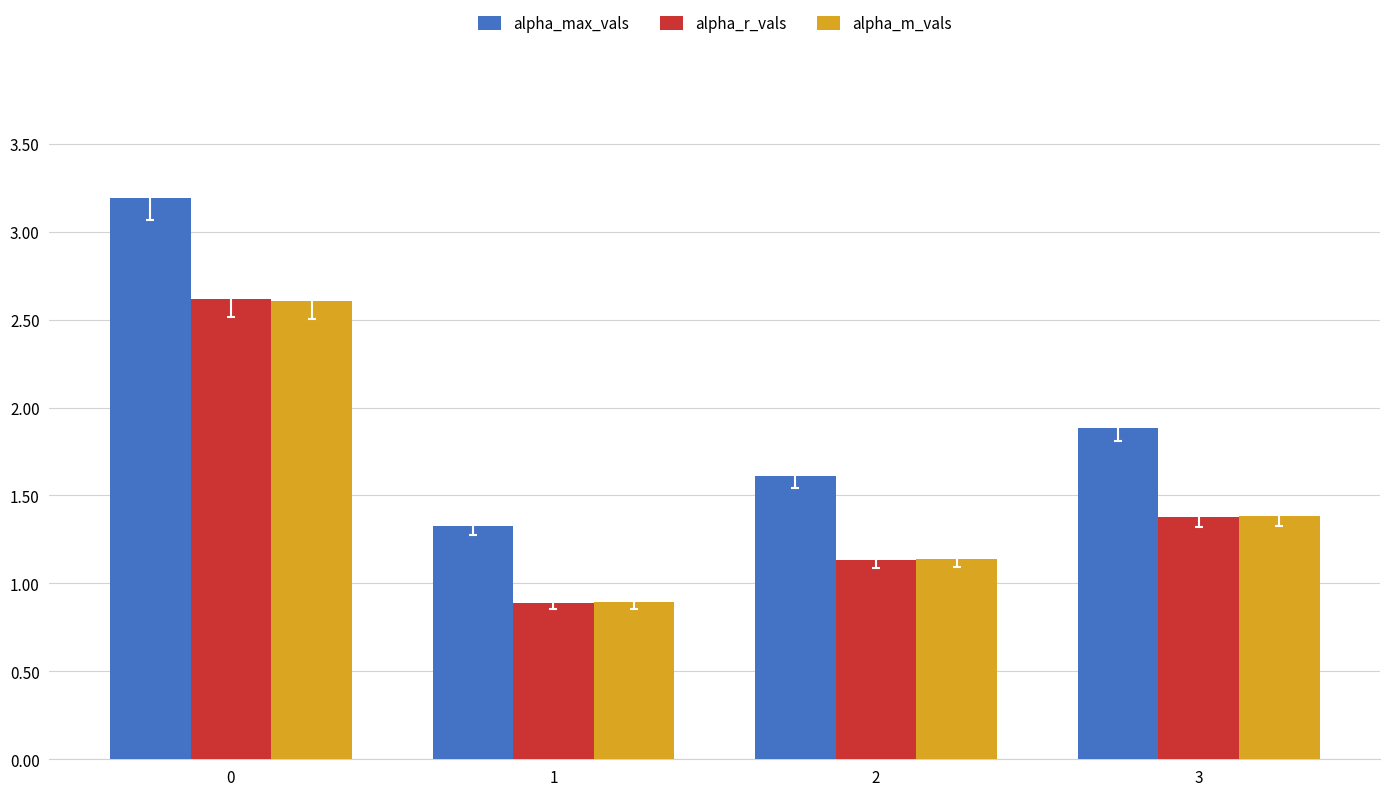

List the labels in order of alpha_max_vals value, largest first.

0, 3, 2, 1